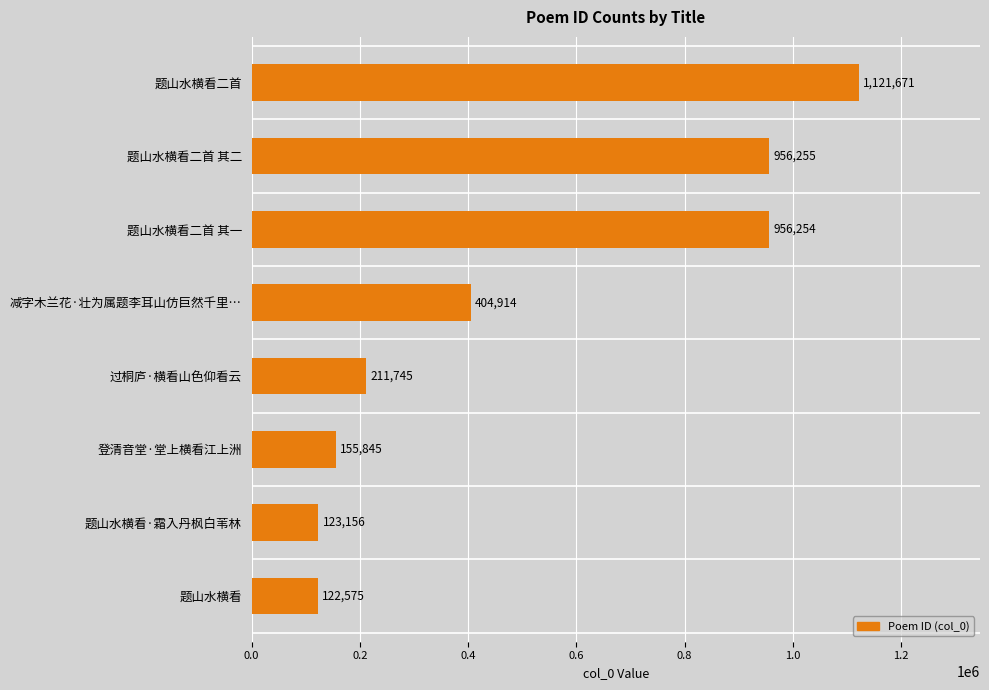

Count the number of data series in this chart.

1